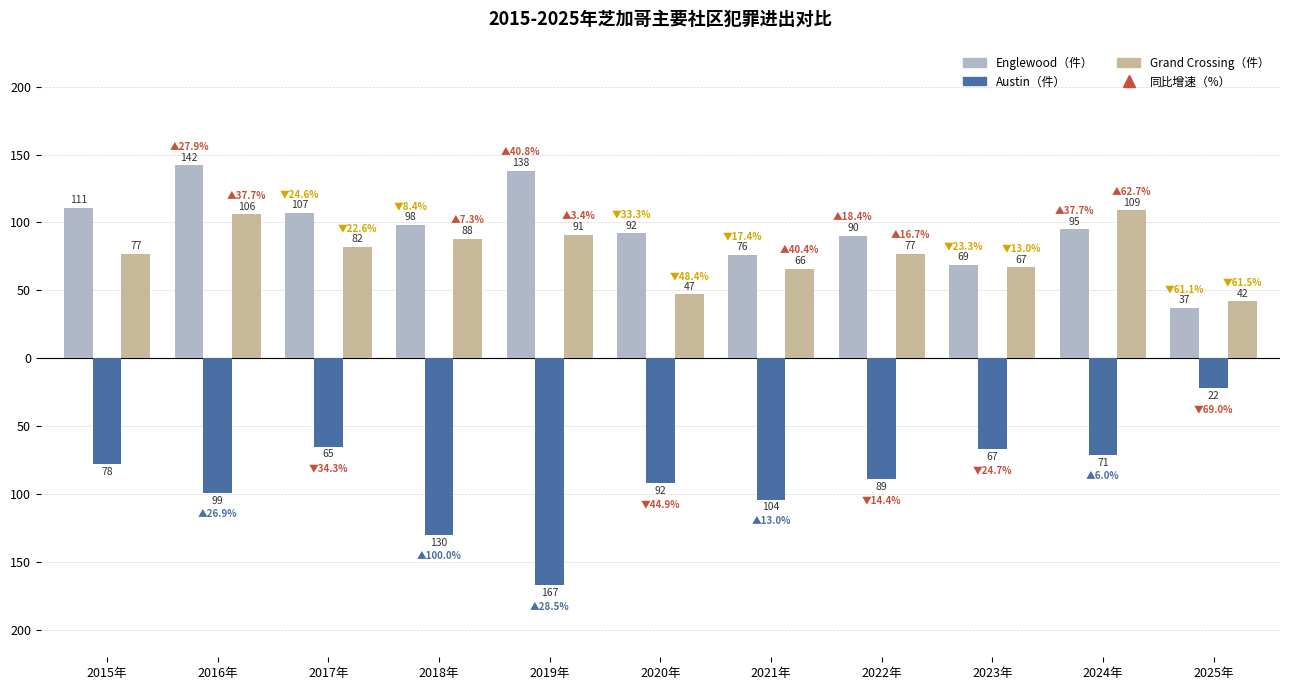

The value of Grand Crossing（件） at 2017年 is 133. True or false?

False